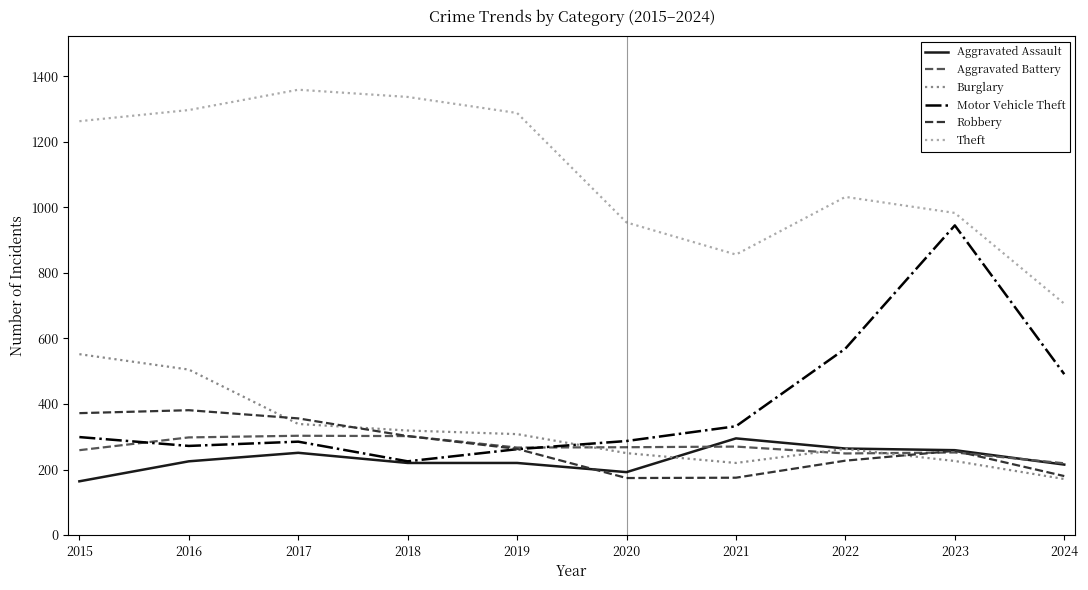

Which series changed the most between 2017 and 2021?

Theft